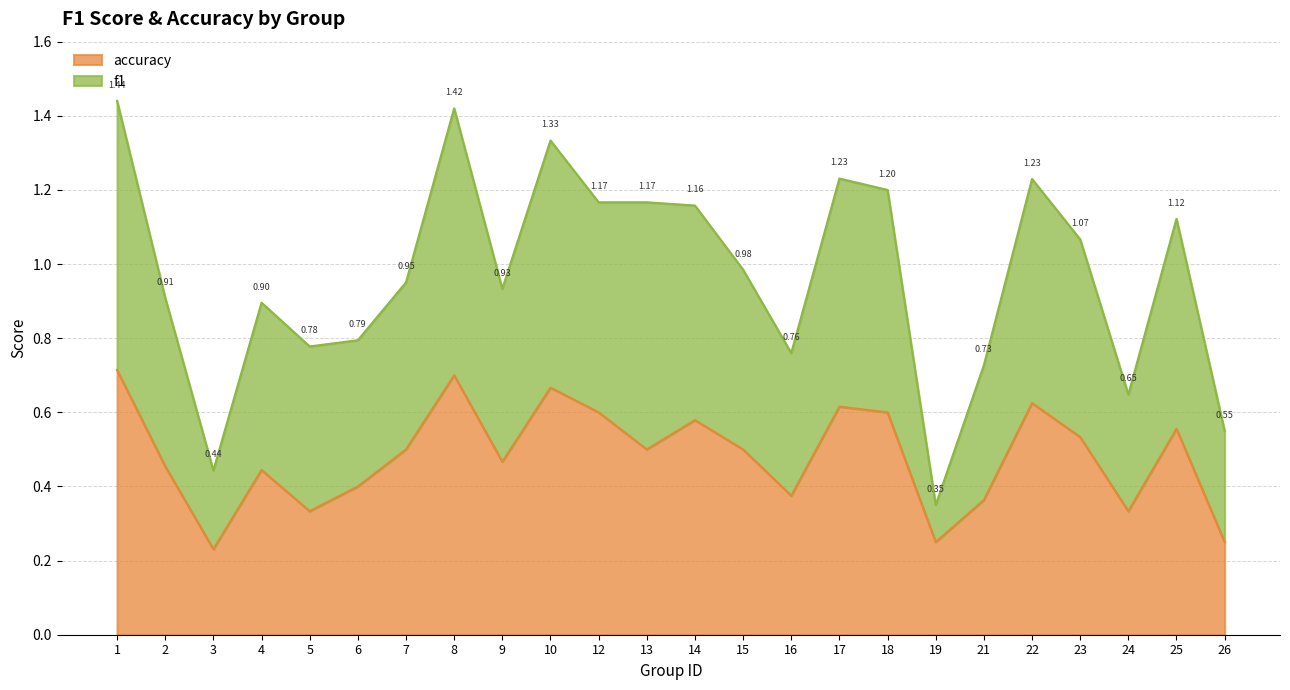

List the series in order of their overall mean, lowest first.

accuracy, f1